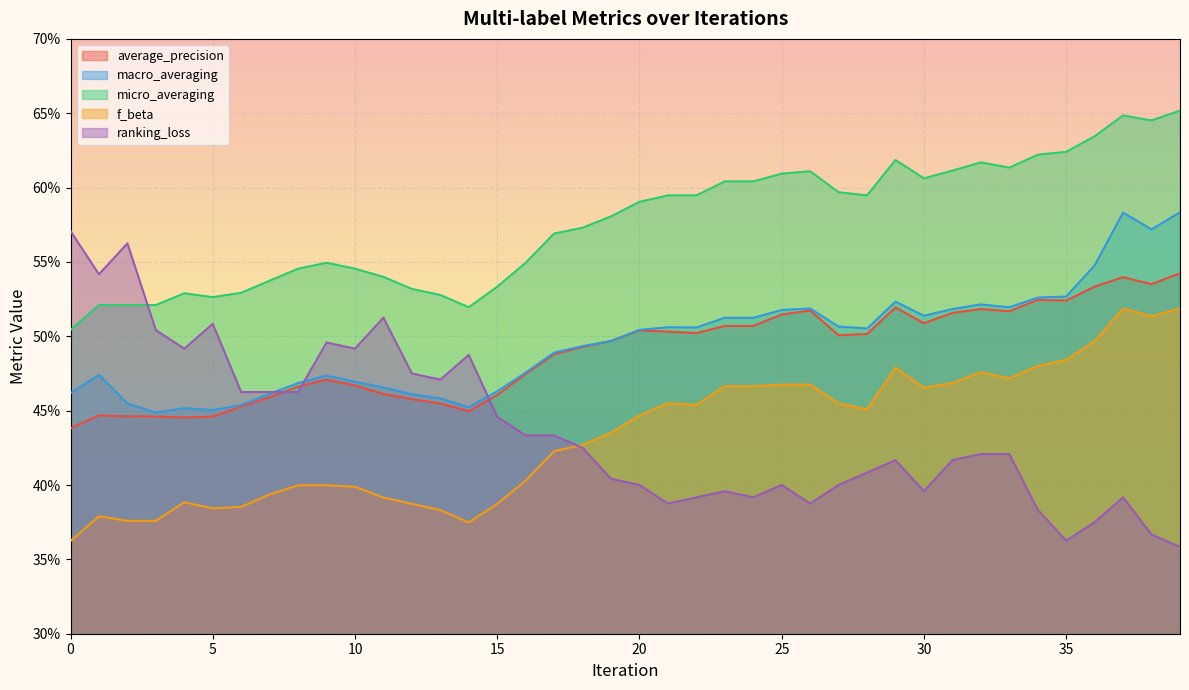

True or false: micro_averaging has a value of 0.6 at 27.

True